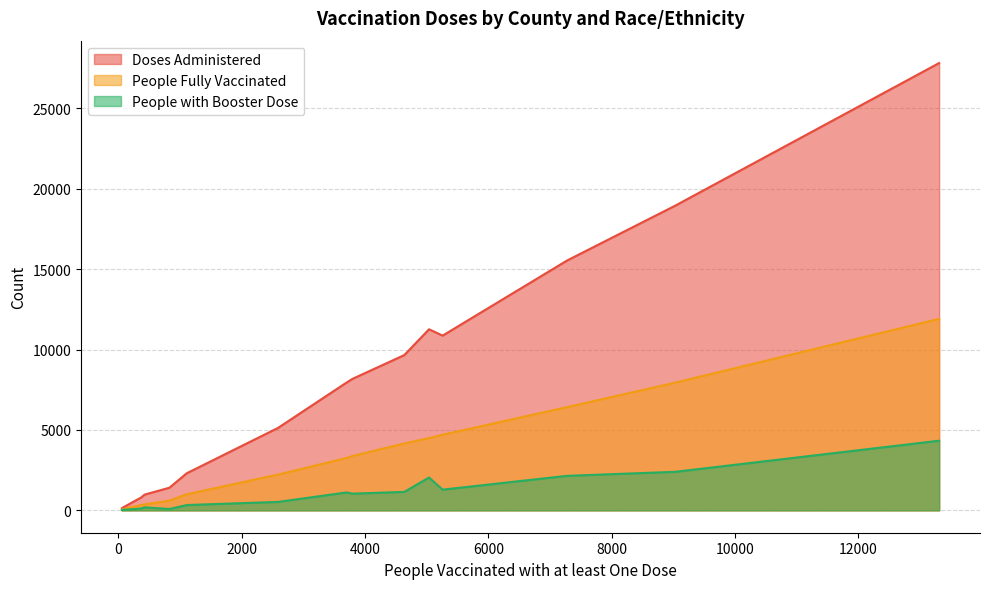

Which series has the largest range (max minus min)?

Doses Administered